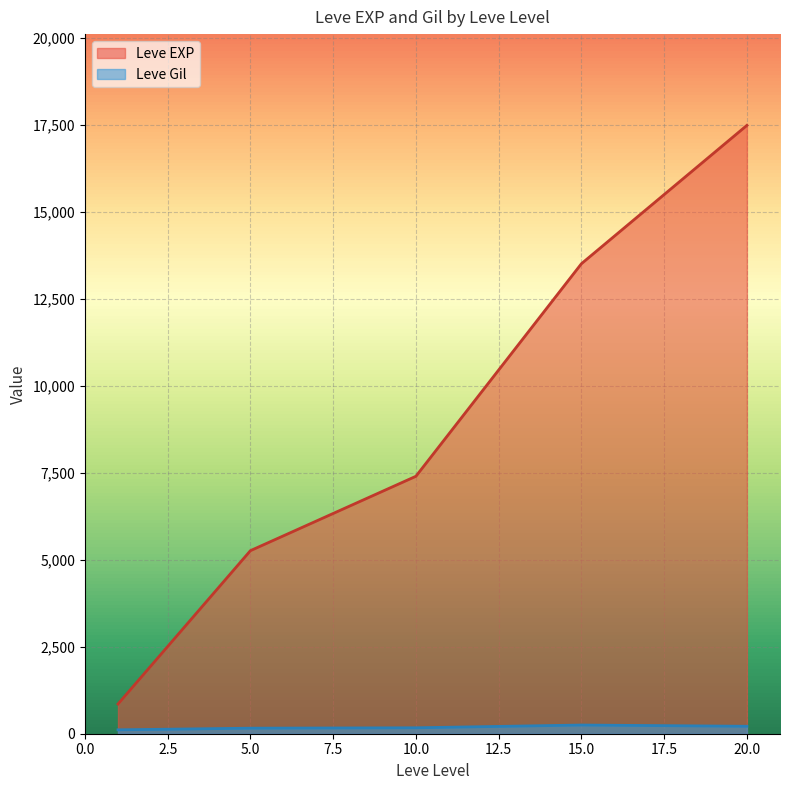

At 20, list the series in order from largest to smallest.

Leve EXP, Leve Gil